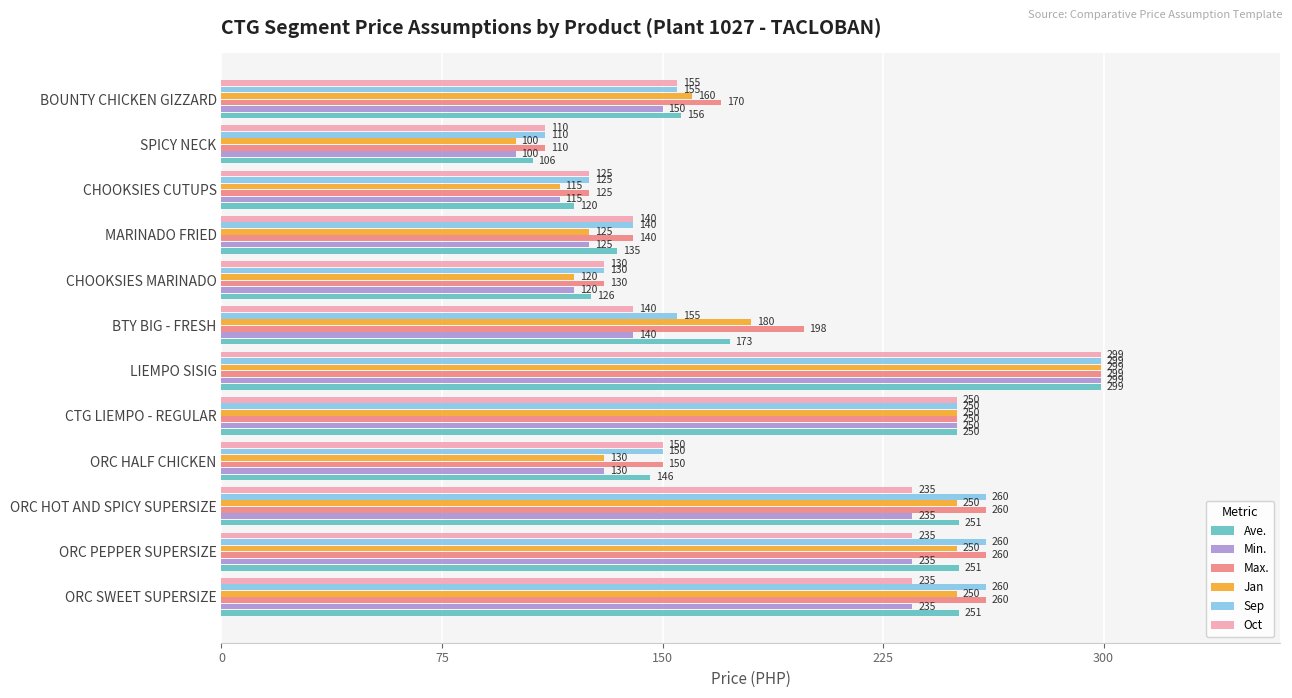

Count the number of data series in this chart.

6